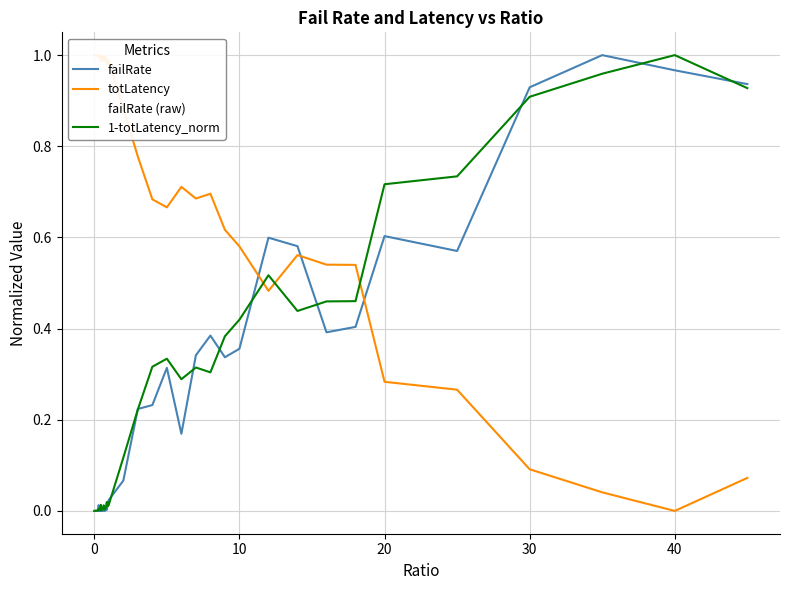

Which series ends up on top after the final intersection of 1-totLatency_norm and failRate (raw)?

1-totLatency_norm